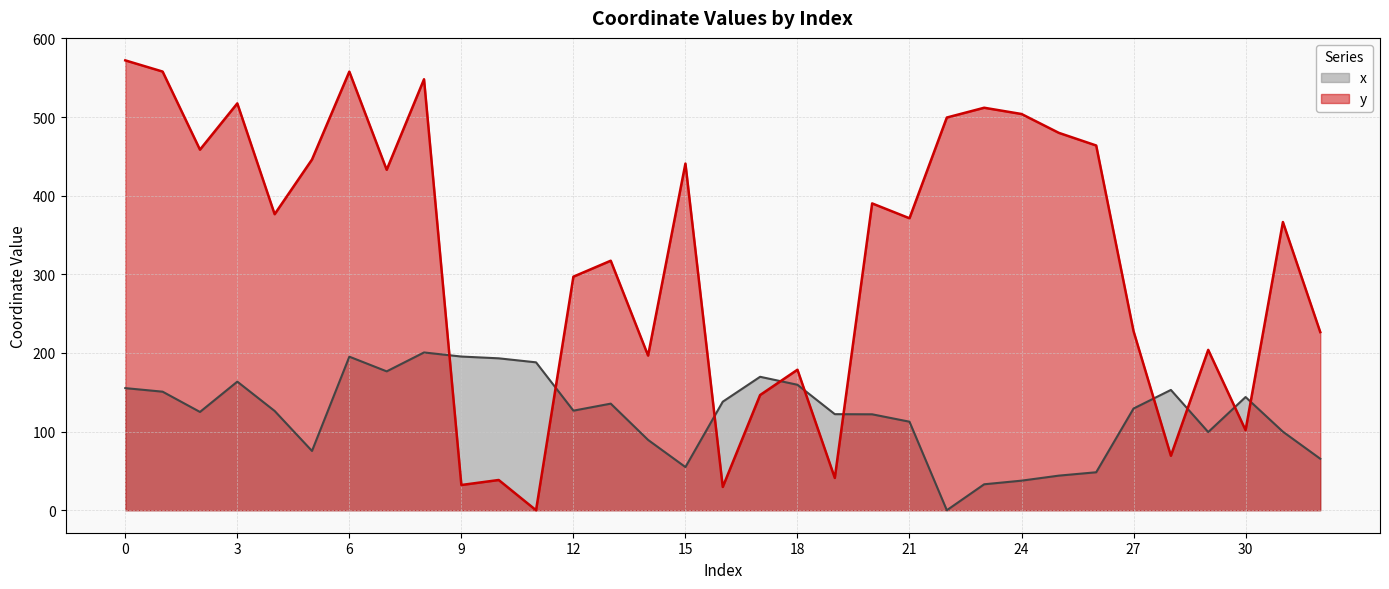

Which series has the largest range (max minus min)?

y (line)